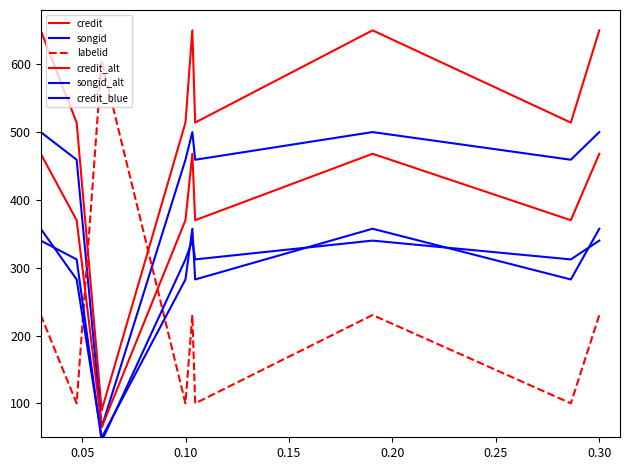

True or false: songid and songid_alt intersect in this chart.

False